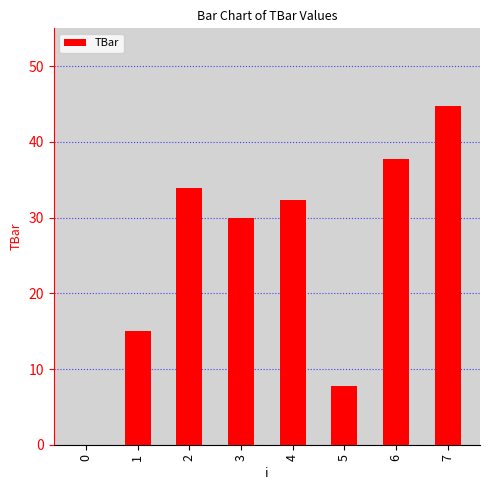

True or false: the data shows 11.2 at 6.

False